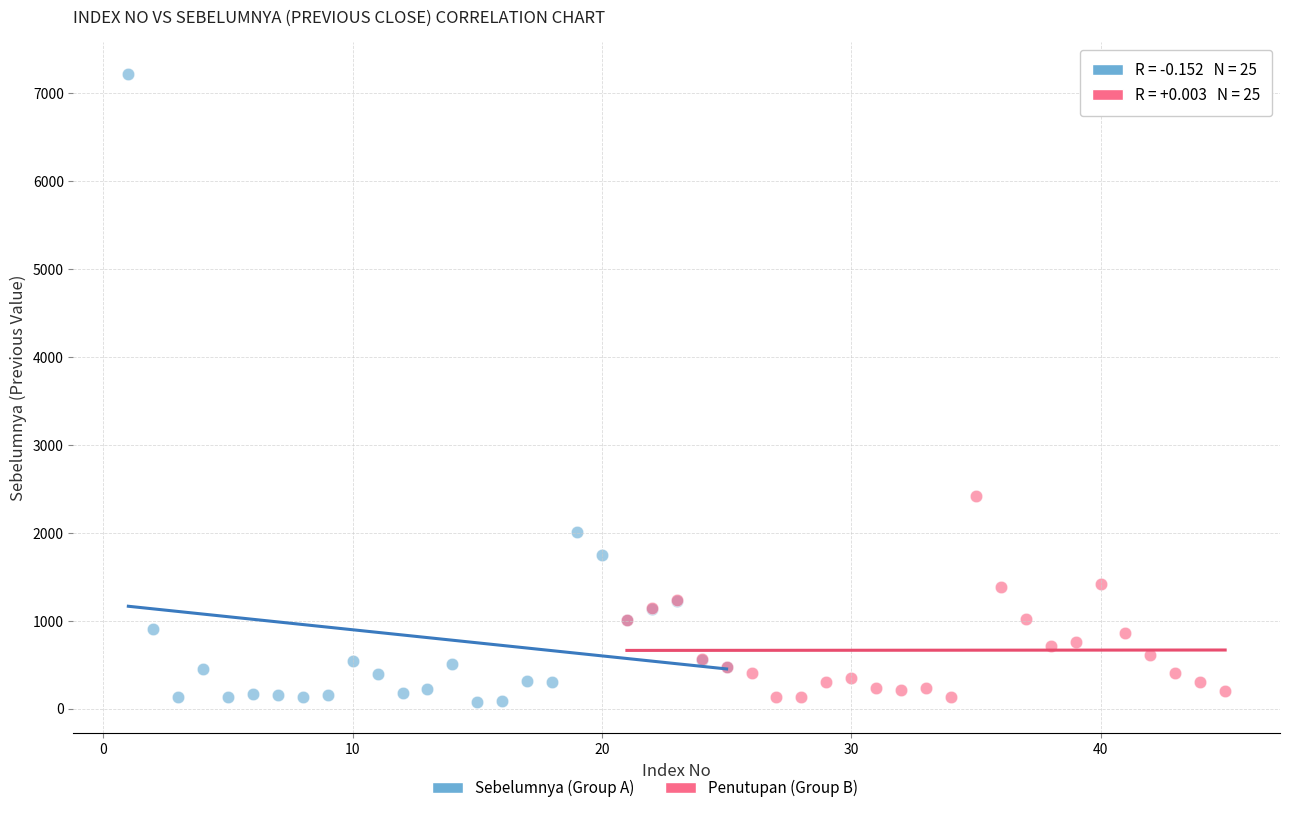

Which series reaches the maximum Y coordinate?

Sebelumnya (Group A)